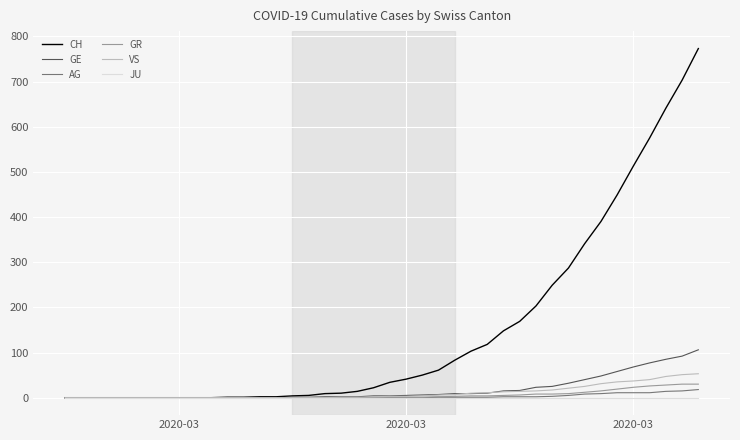

Which series has the largest total across all categories?

CH